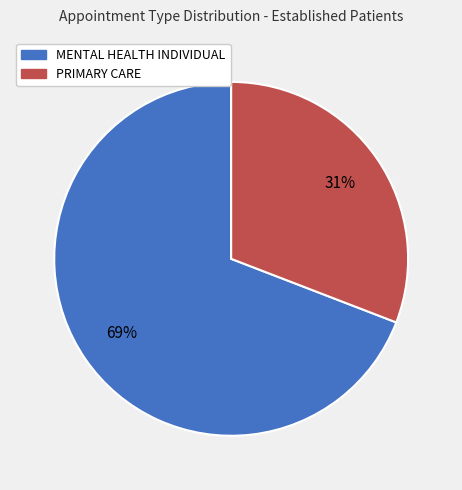

Count the number of slices in the pie.

2